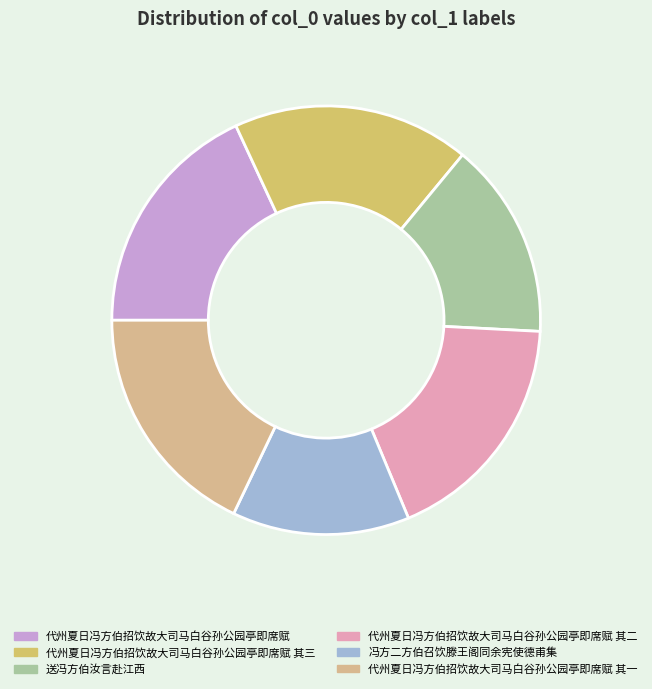

Approximately how many times larger is the value at 送冯方伯汝言赴江西 compared to 冯方二方伯召饮滕王阁同余宪使德甫集?

1.1